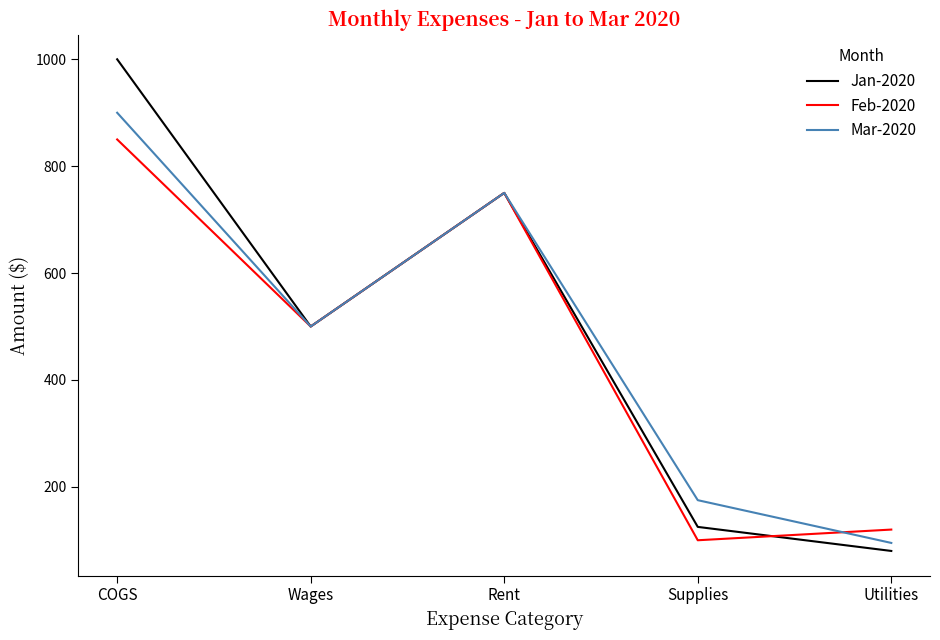

In Feb-2020, how many points are lower than both neighbors (excluding endpoints)?

2